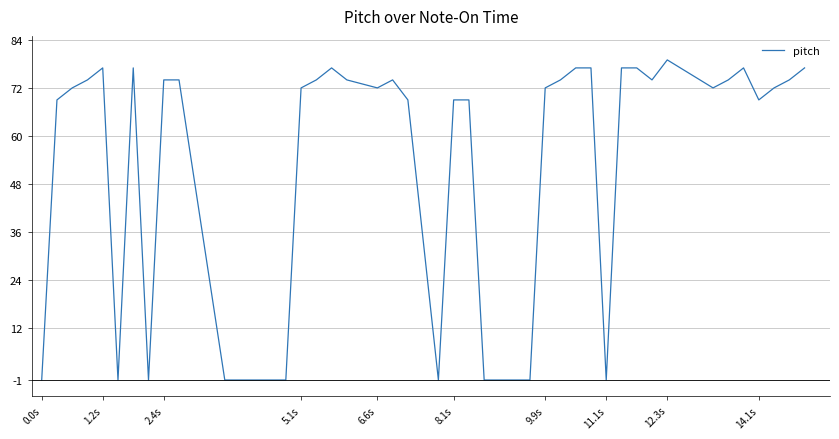

How many values are above zero?

31